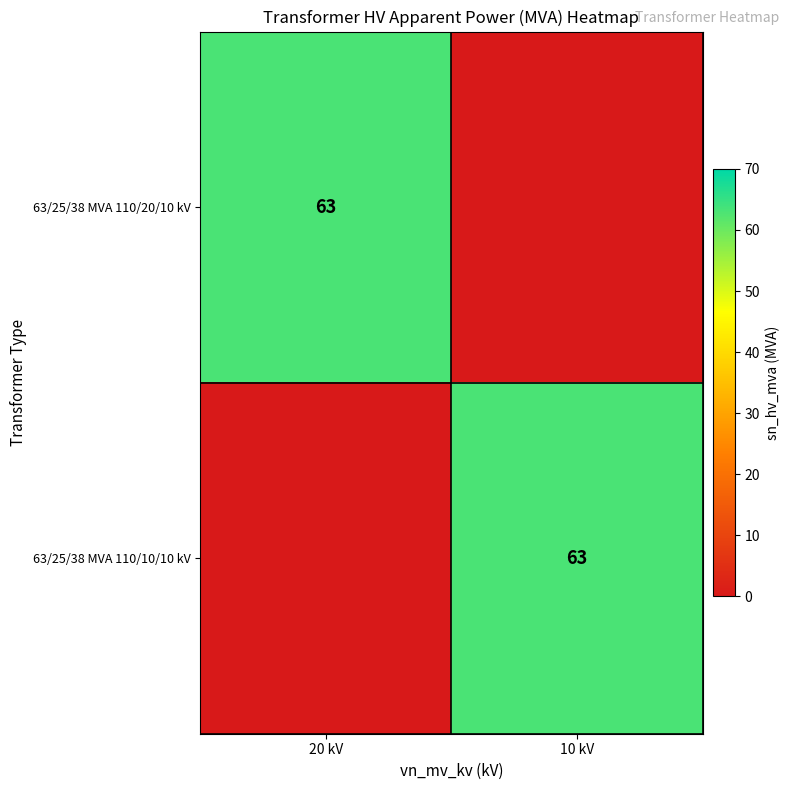

What is the greatest value displayed?

63